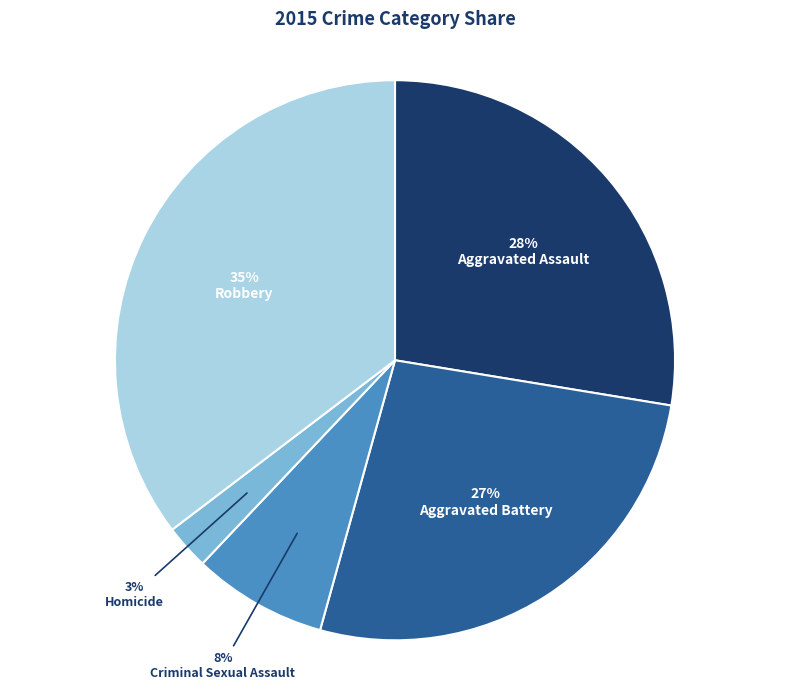

Rank the categories by value from highest to lowest.

Robbery, Aggravated Assault, Aggravated Battery, Criminal Sexual Assault, Homicide